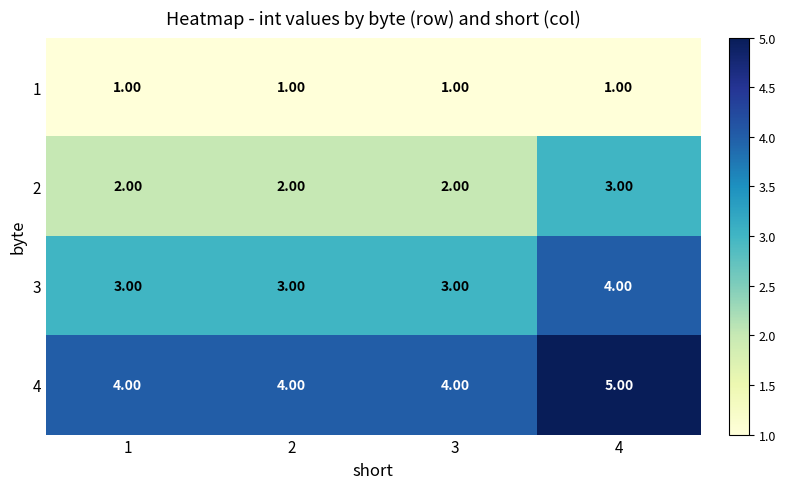

Is the value of 3 at 4 greater than the value of 1 at 2?

Yes